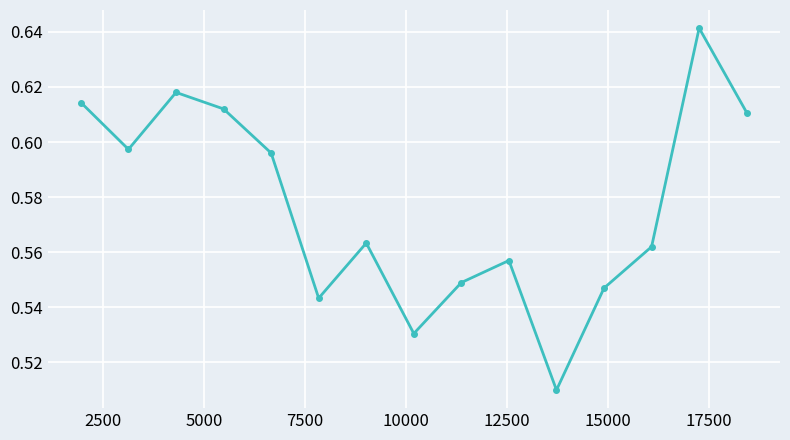

Count the number of data series in this chart.

1